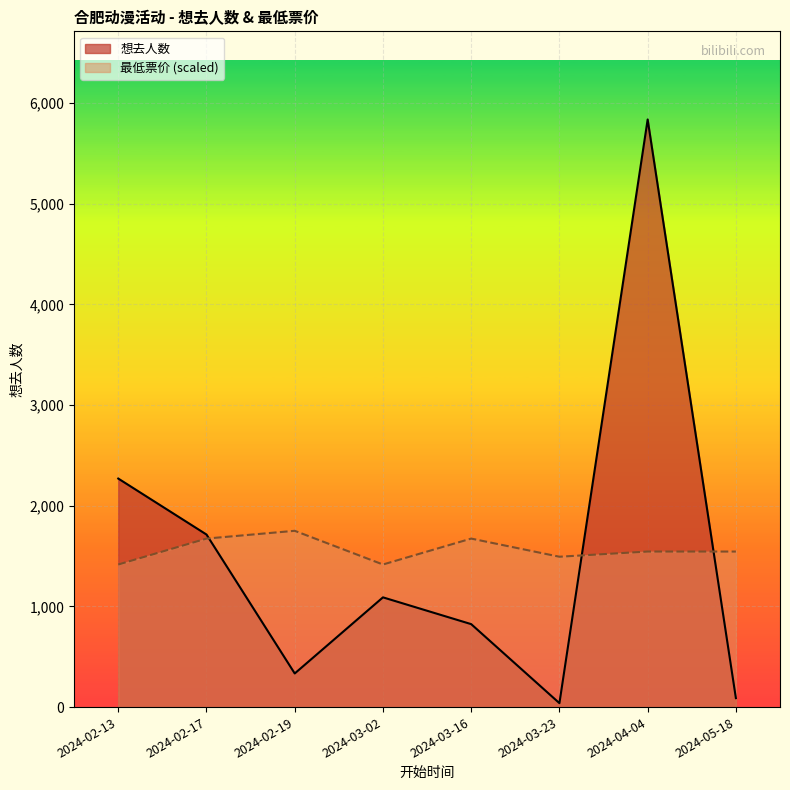

What is the difference between the second highest and second lowest values in the 最低票价 series?

257.5